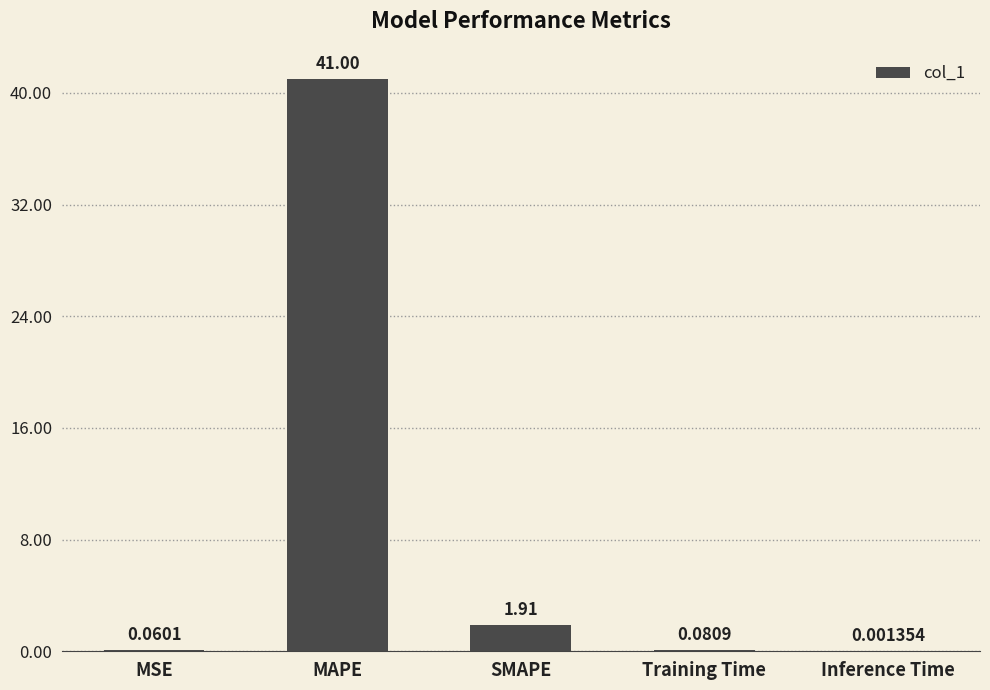

Are the bars horizontal?

No